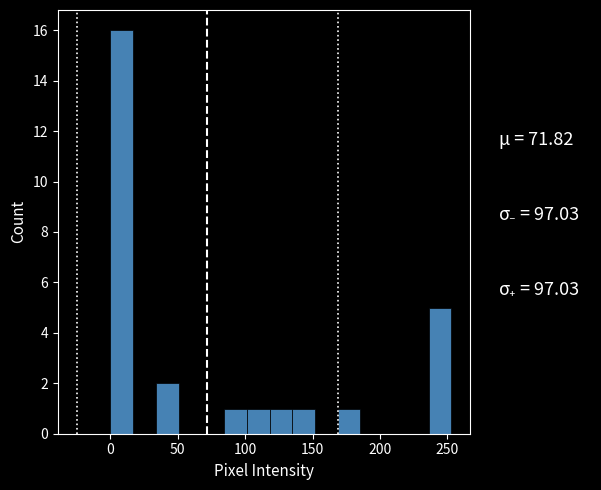

Around what value on the x-axis is the tallest bar? Give the approximate position of its centre, as read against the axis.

10